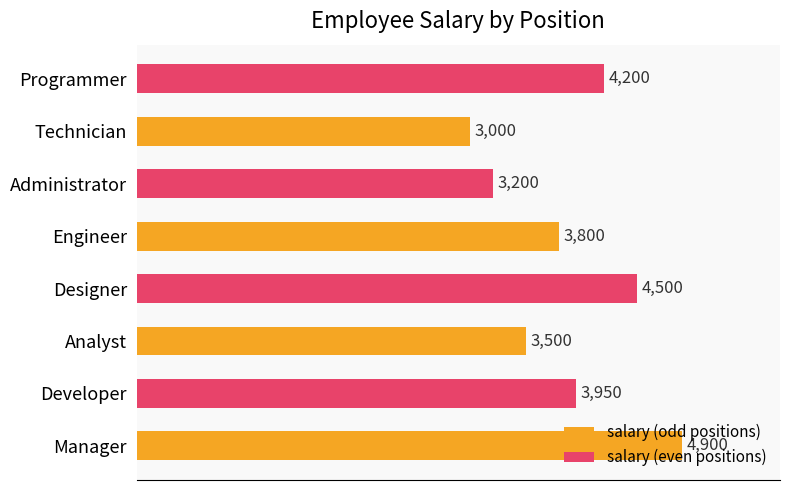

List the labels in order of value, smallest first.

Technician, Administrator, Analyst, Engineer, Developer, Programmer, Designer, Manager